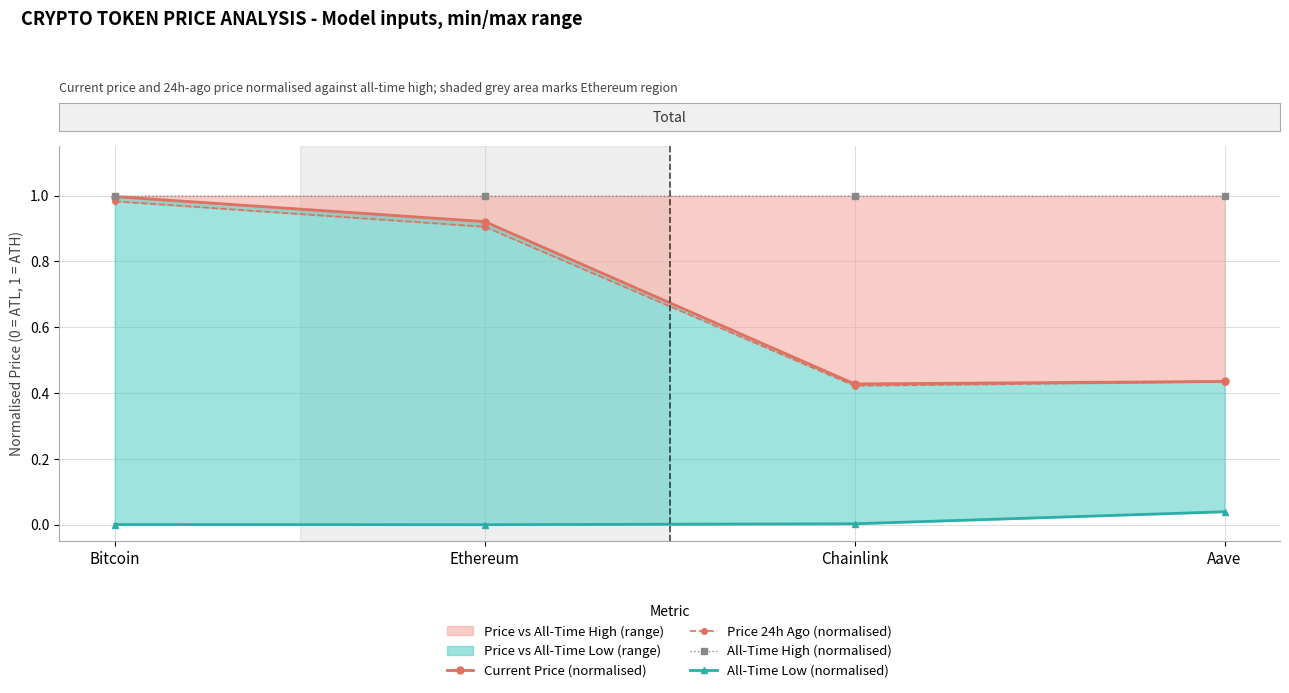

Rank the categories by All-Time High (normalised) value from lowest to highest.

Bitcoin, Ethereum, Chainlink, Aave